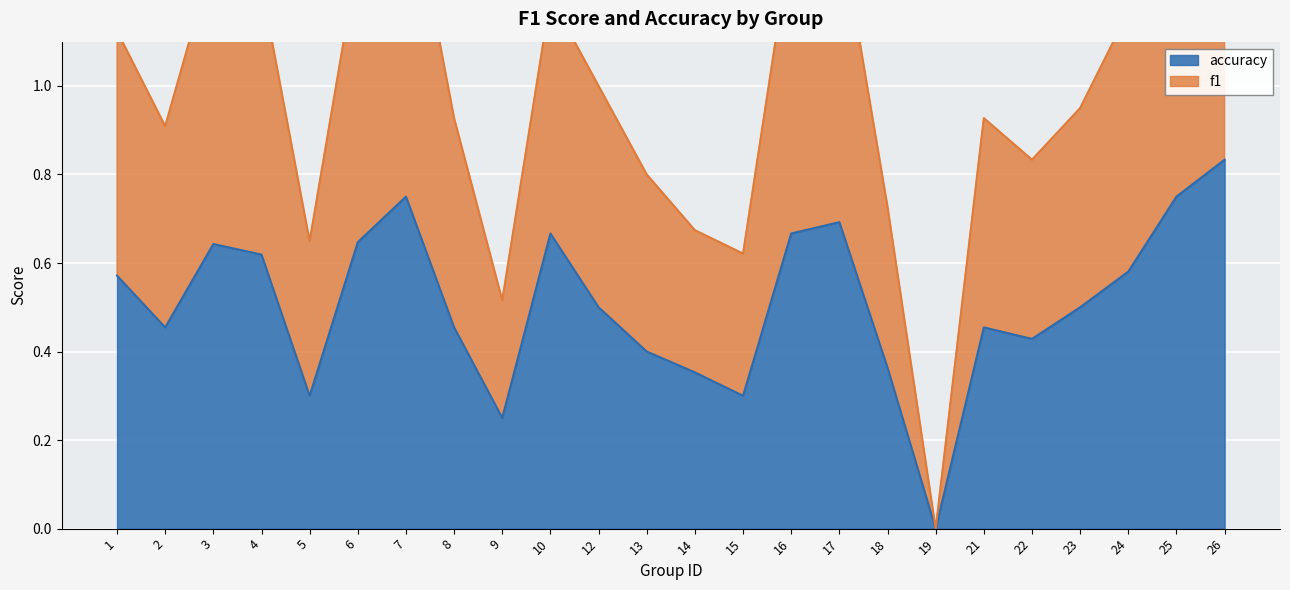

Rank the series by their average value, from highest to lowest.

f1, accuracy